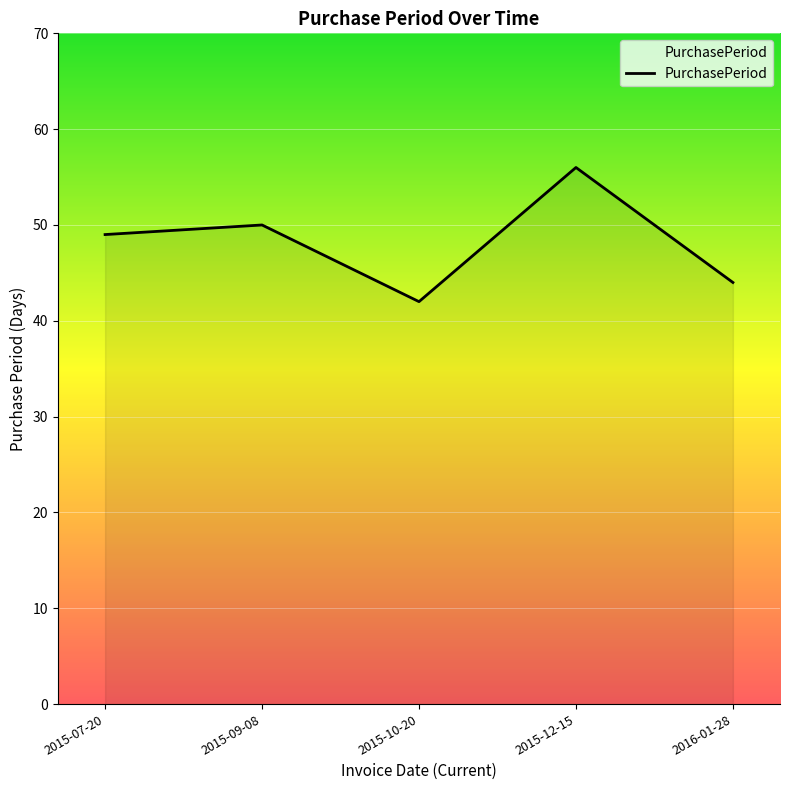

Which has a higher value, 2015-07-20 or 2015-12-15?

2015-12-15